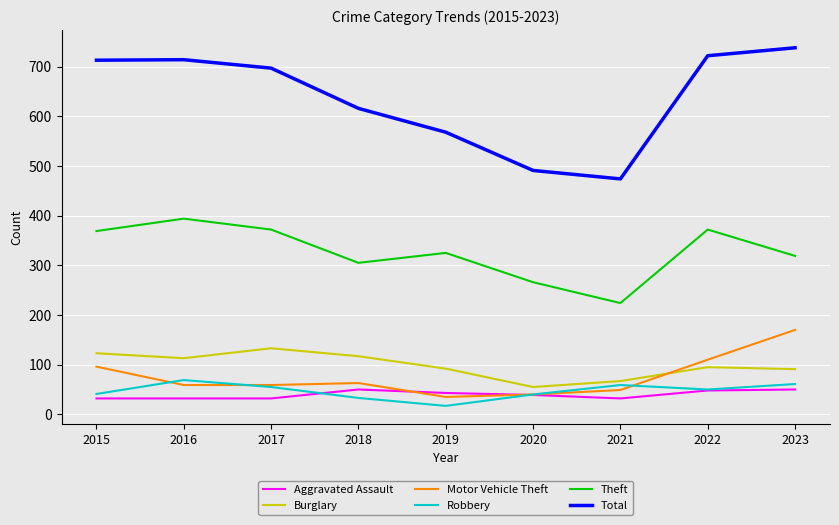

At which category does Burglary reach its first local valley?

2016